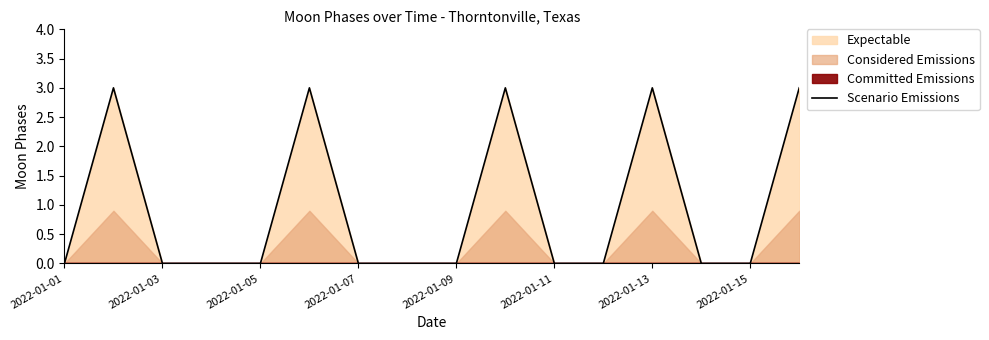

Does the chart display data point markers on the line(s)?

No